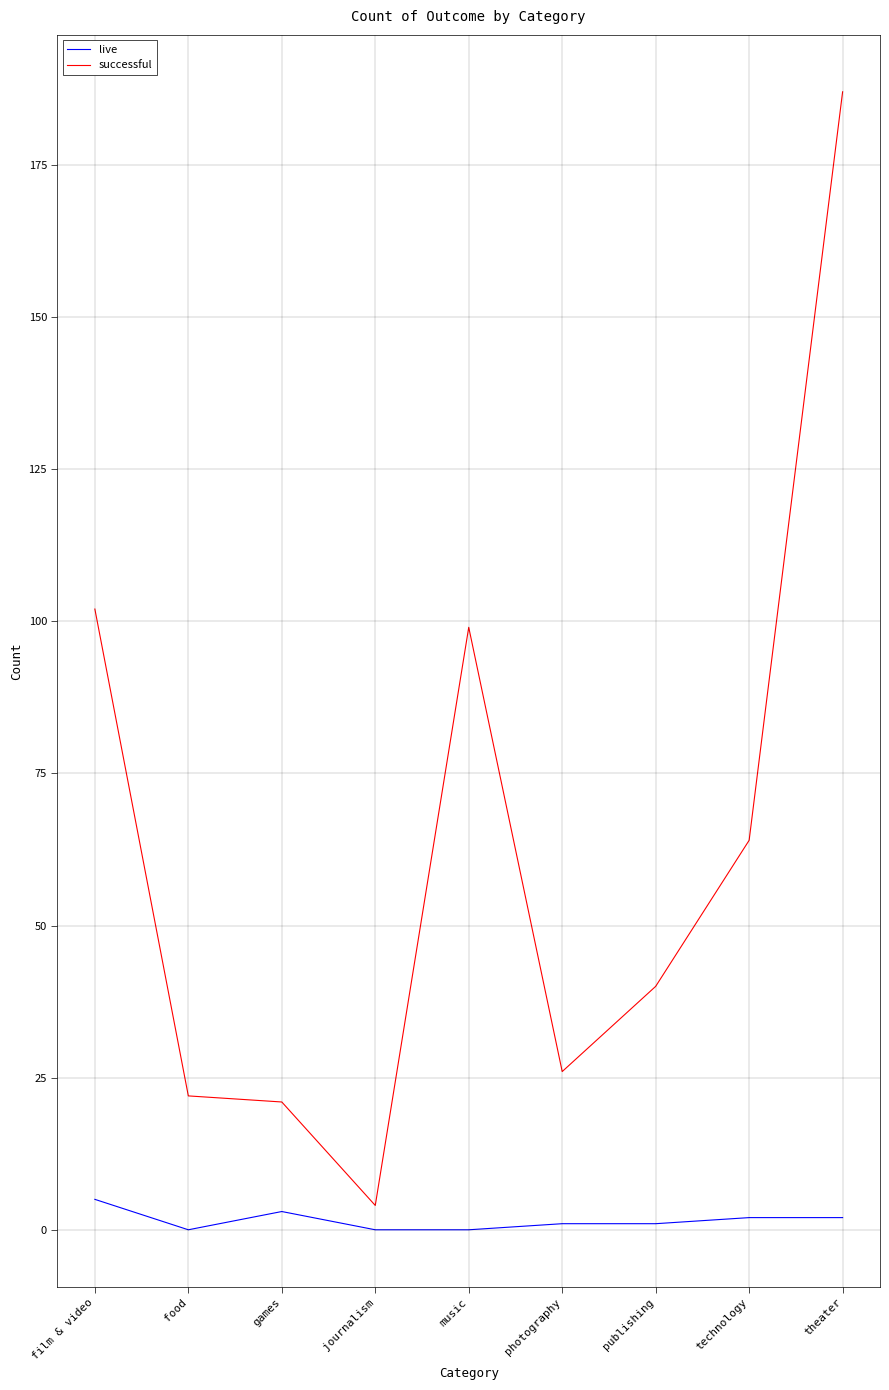

Where does the successful series first go above 40?

film & video